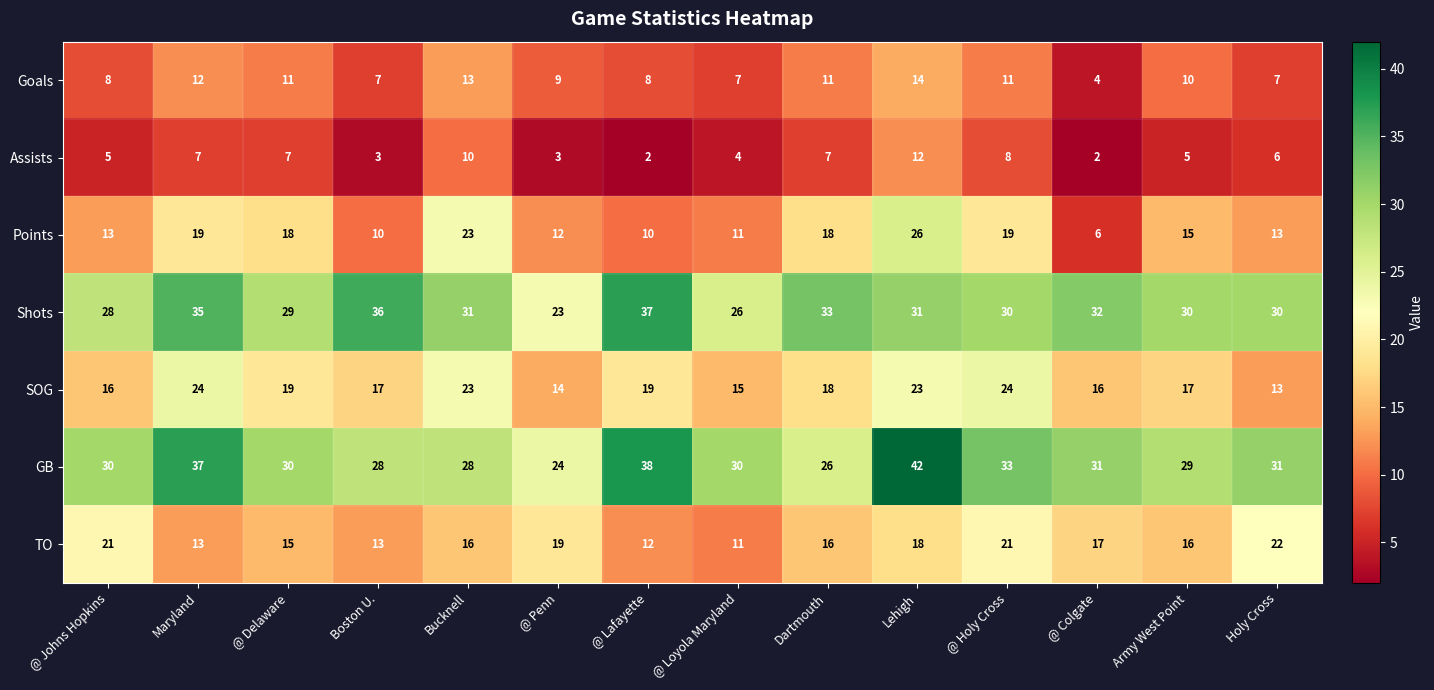

Which series has the widest spread of values?

Points